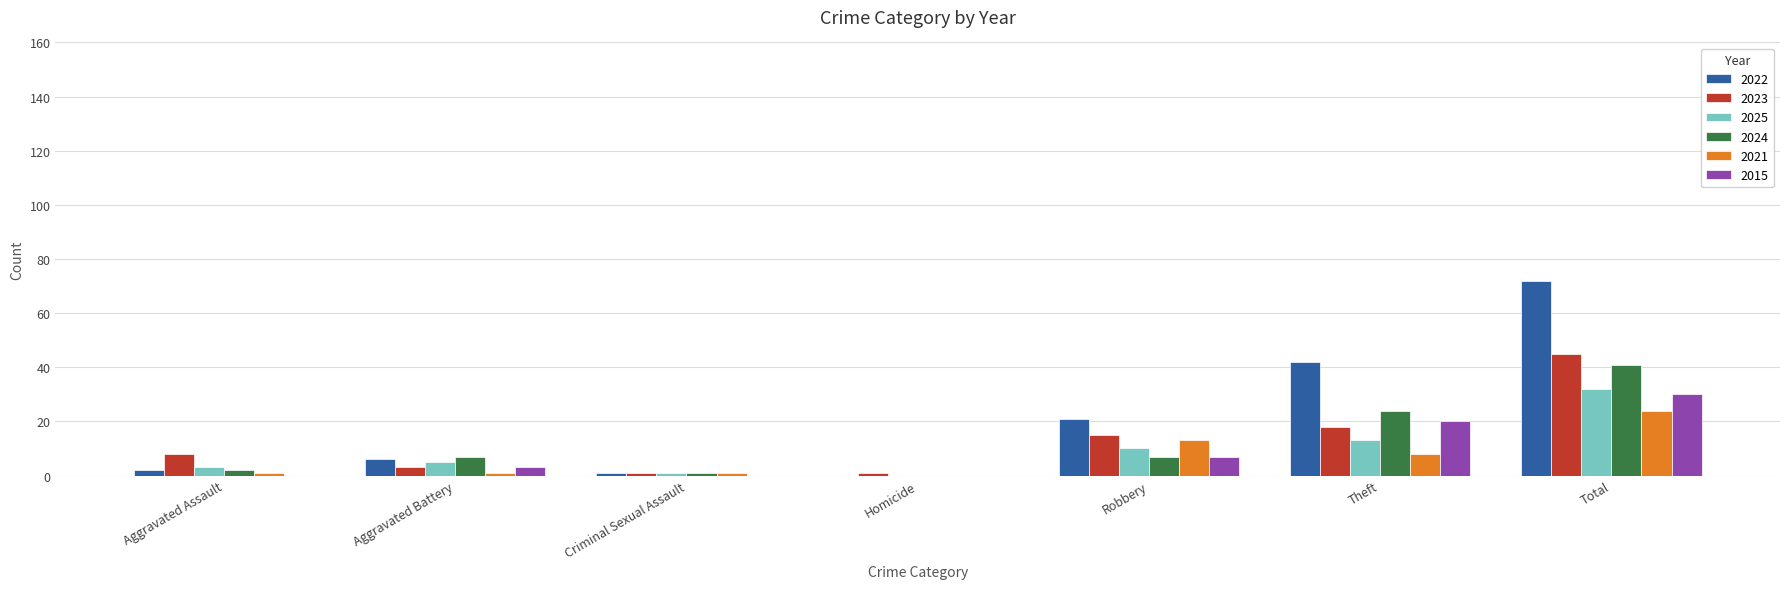

The 2021 series shows 0 at Homicide. True or false?

True